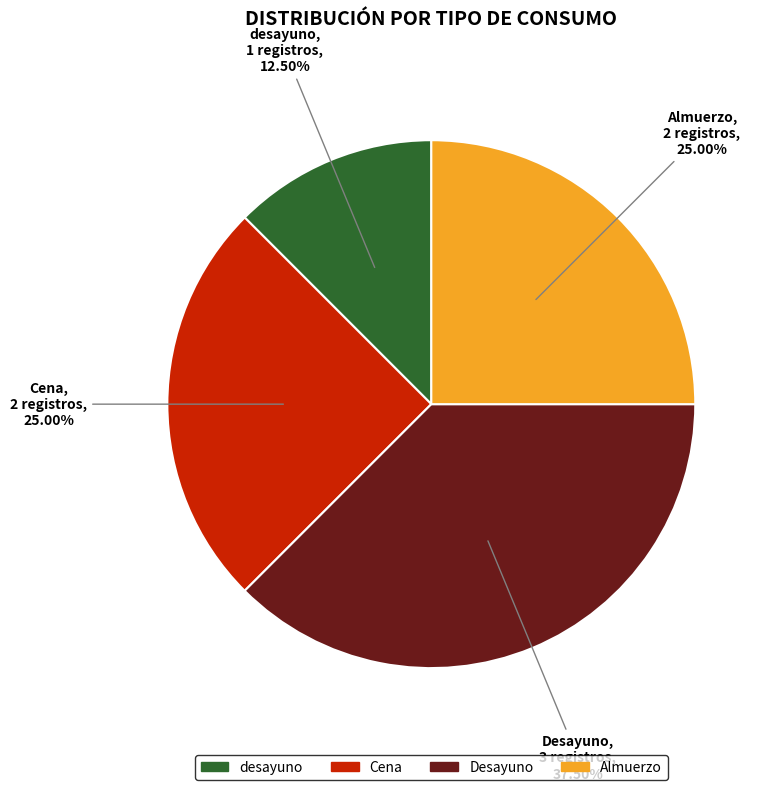

Is there any slice that represents more than half of the pie?

No